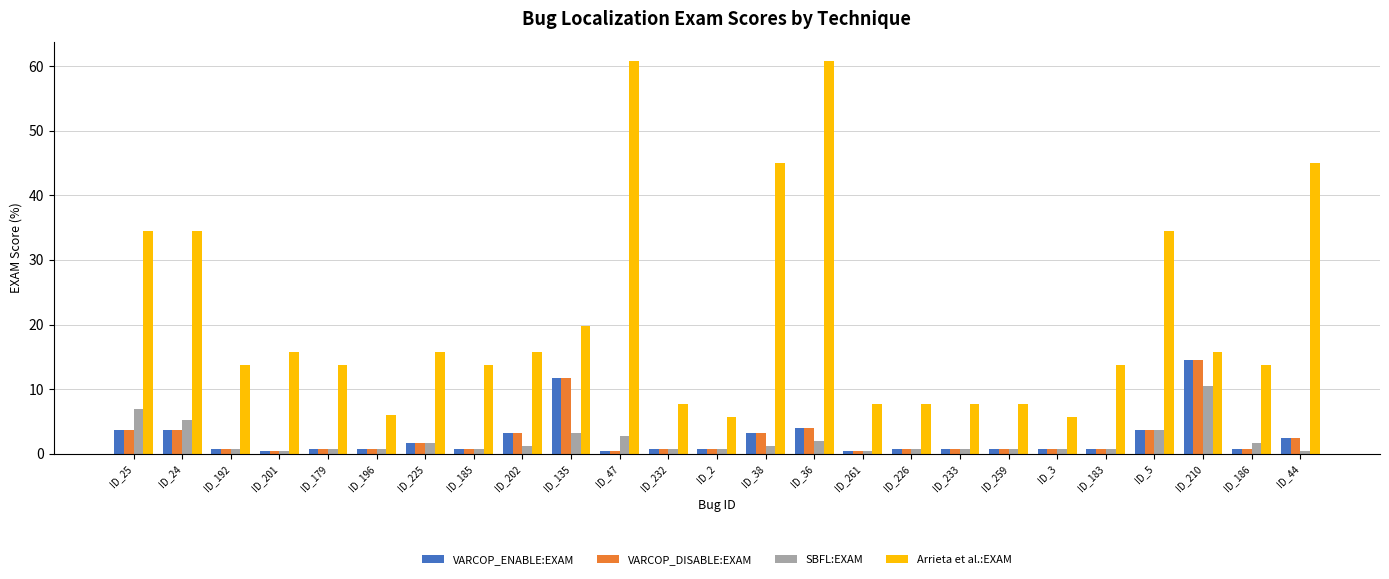

Which series has the widest spread of values?

Arrieta et al.:EXAM